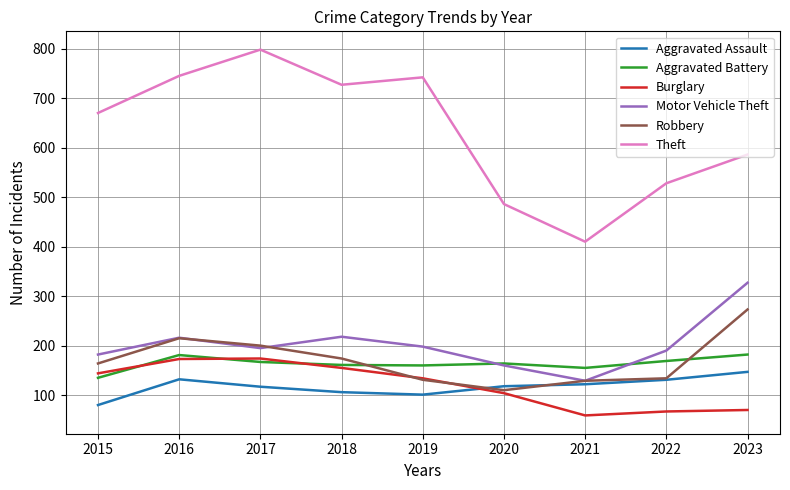

Is it true that Burglary equals 144 at 2015?

True